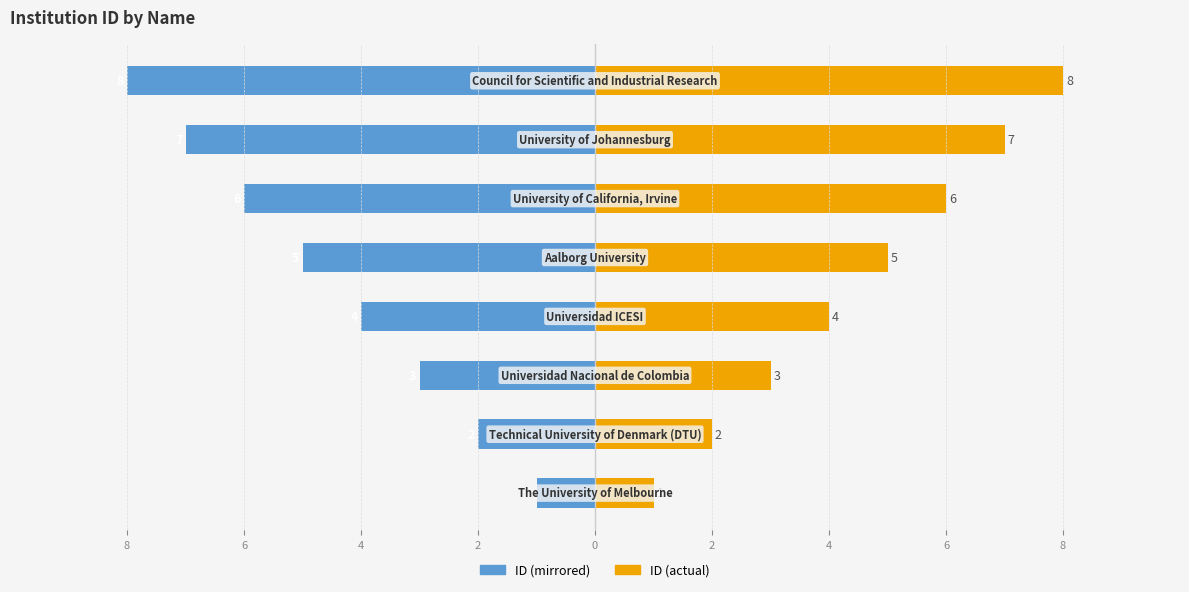

How many values in the ID (left) series are below -4?

4